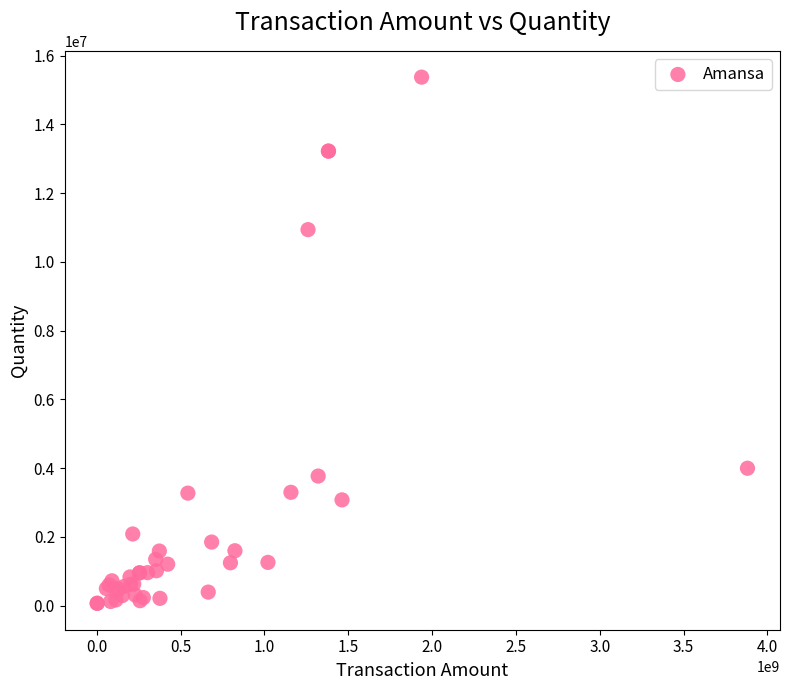

What Y value in the scatter plot is closest to 7722611?

10941482